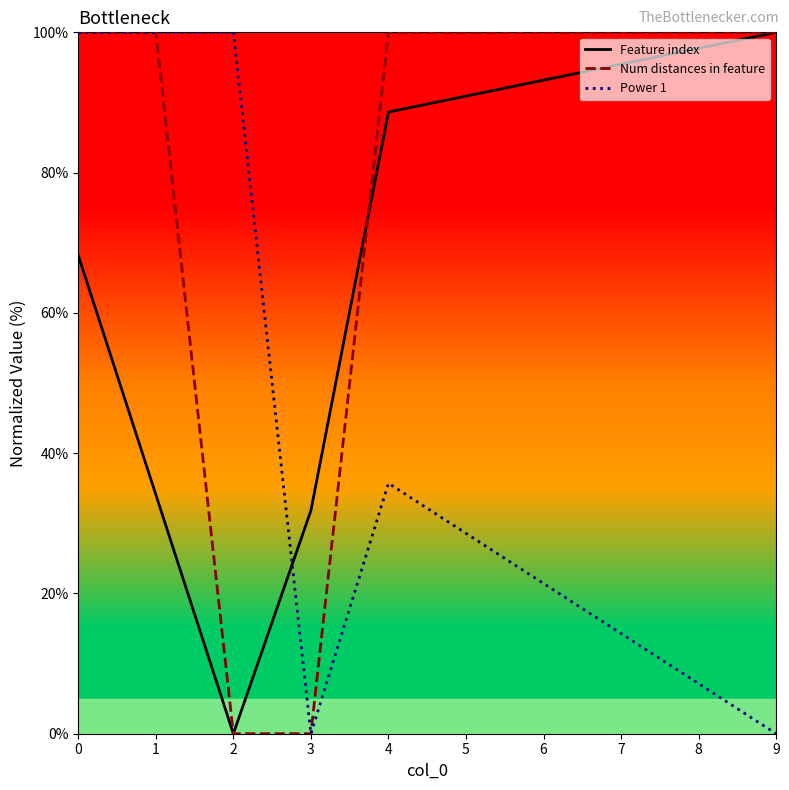

Reading left to right, extract all data points from this chart.

Feature index: 0=68.2	1=34.1	2=0.0	3=31.8	4=88.6	5=90.9	6=93.2	7=95.5	8=97.7	9=100.0
Num distances in feature: 0=100.0	1=100.0	2=0.0	3=0.0	4=100.0	5=100.0	6=100.0	7=100.0	8=100.0	9=100.0
Power 1: 0=100.0	1=100.0	2=100.0	3=0.0	4=35.7	5=28.6	6=21.4	7=14.3	8=7.1	9=0.0